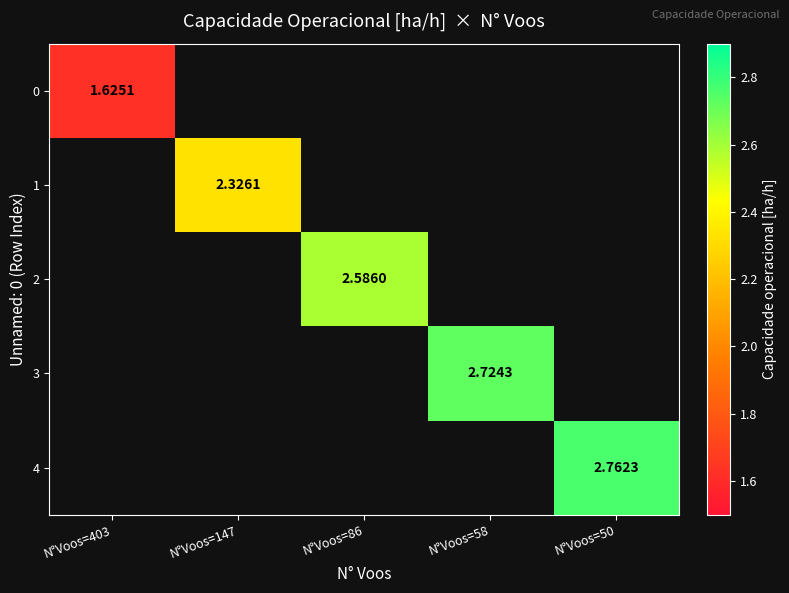

Which series has the widest spread of values?

4